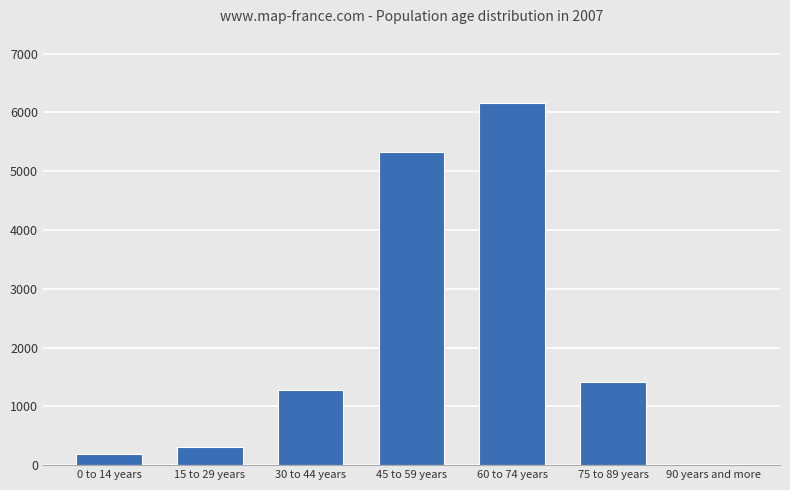

Between 15 to 29 years and 0 to 14 years, which is larger?

15 to 29 years